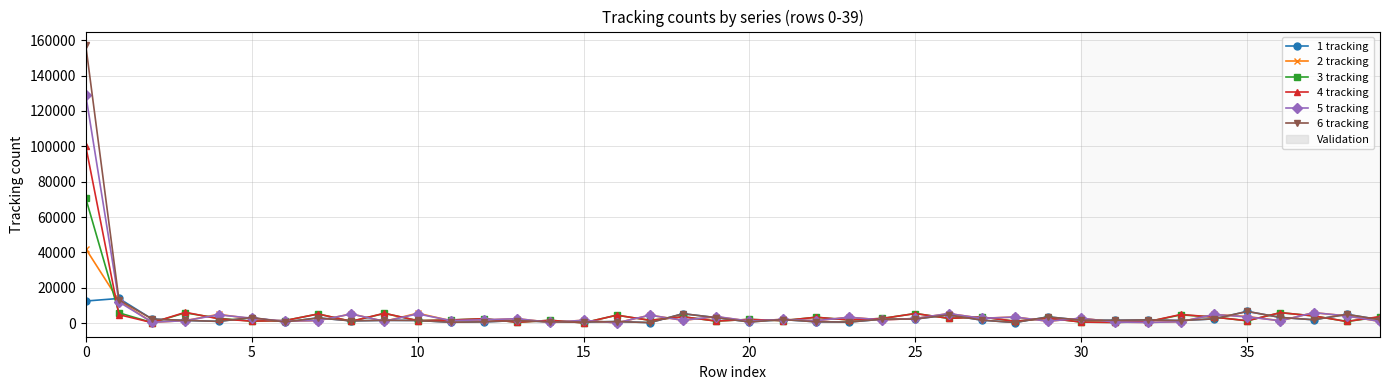

Which series has the largest range (max minus min)?

6 tracking